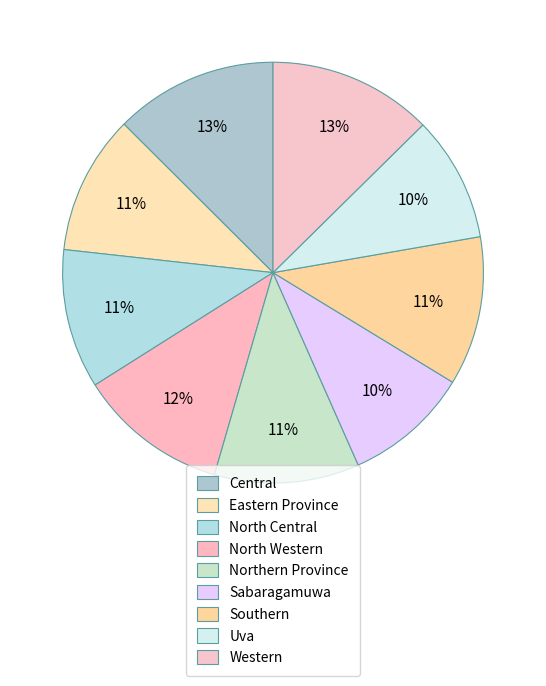

To the nearest percent, what is the difference between the largest and smallest slice percentages?

3%